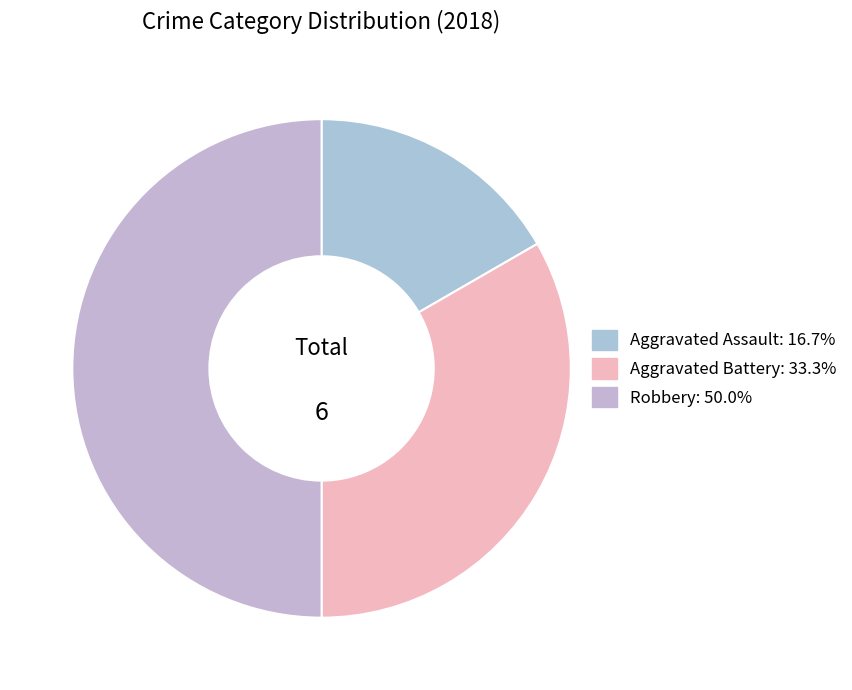

How many slices are in this pie chart?

3